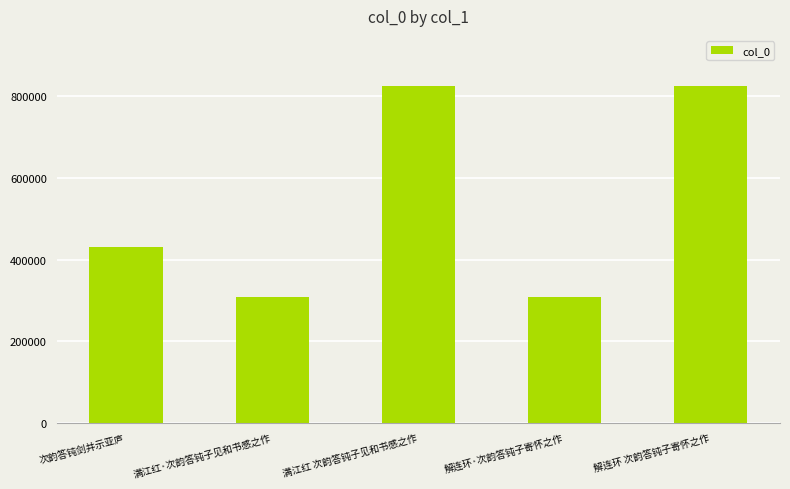

What is the change in value from 次韵答钝剑并示亚庐 to 满江红·次韵答钝子见和书感之作?

-122812